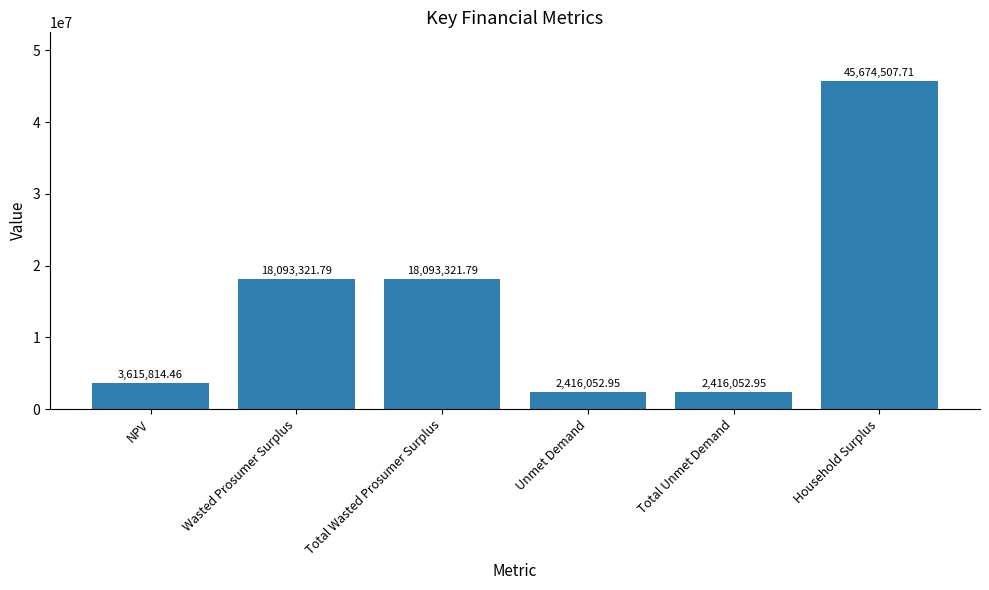

Reading left to right, transcribe all the data shown in this chart.

3615814.5	18093321.8	18093321.8	2416053.0	2416053.0	45674507.7